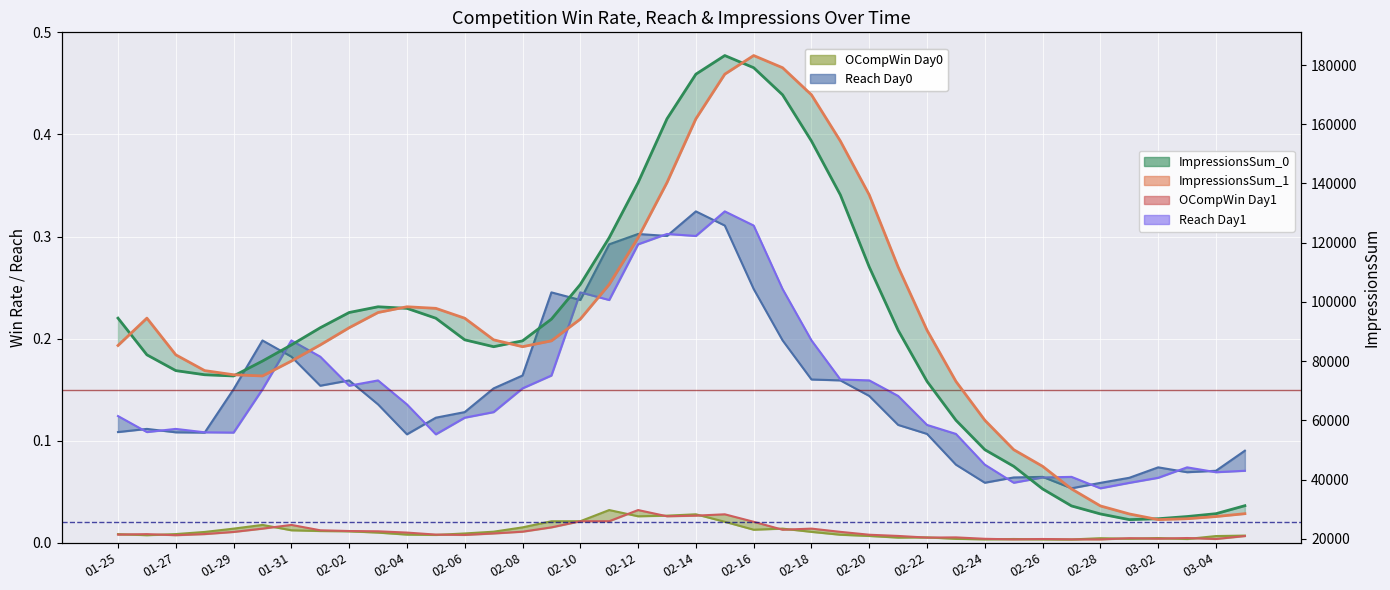

True or false: ImpressionsSum_0 and ImpressionsSum_1 intersect in this chart.

True